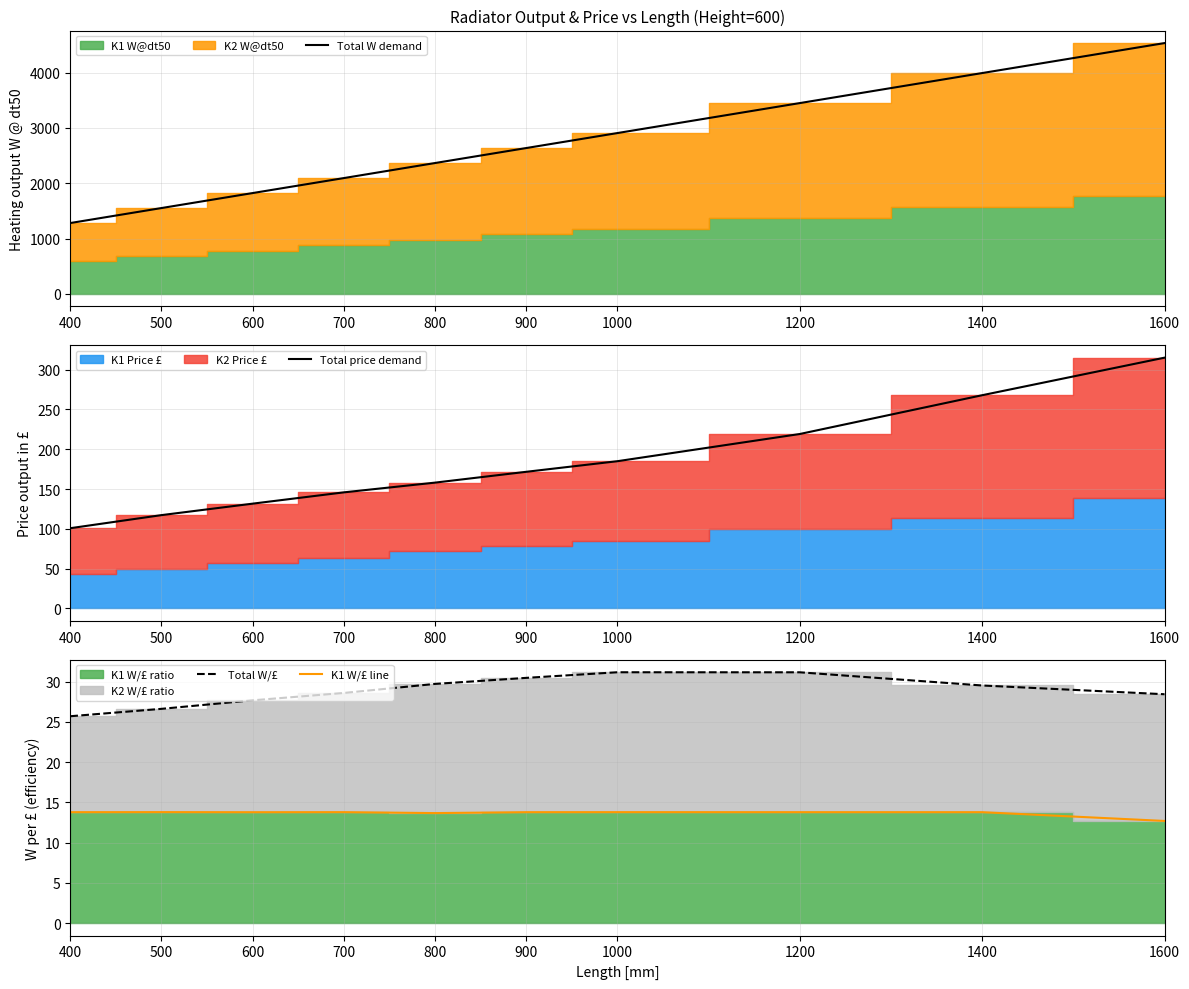

How many lines are shown in the chart?

4